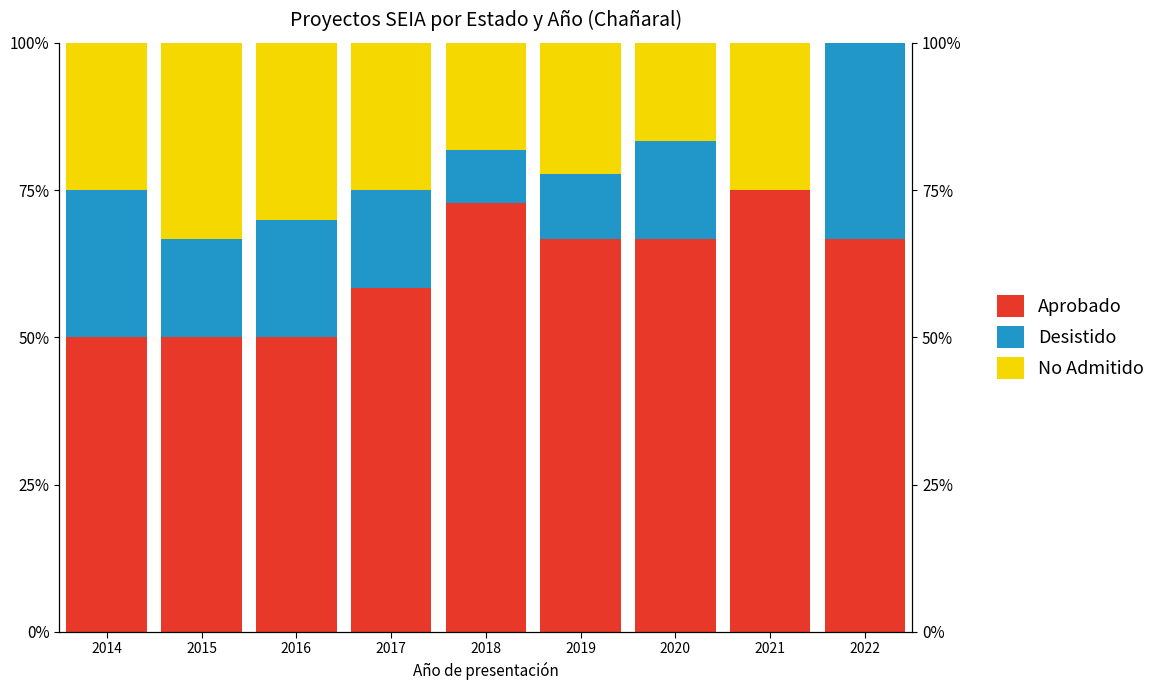

Count the No Admitido values in the range 0 to 1.

9